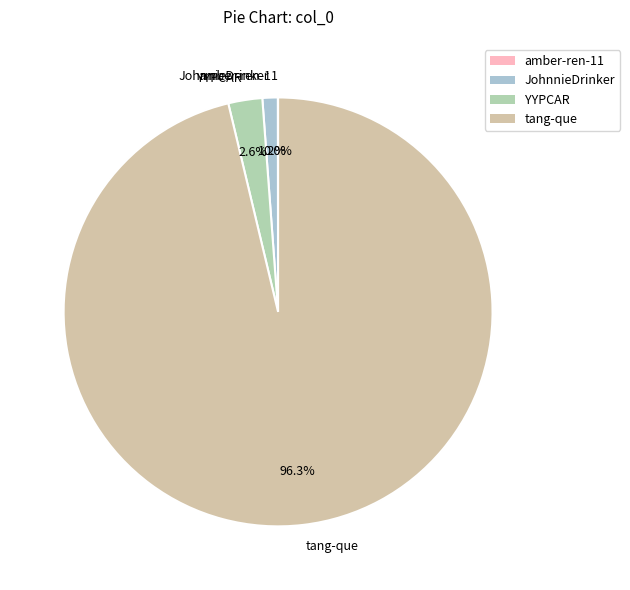

Which slice is the largest?

tang-que